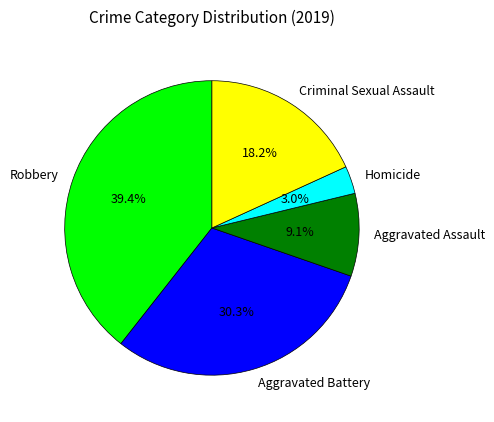

How many segments does this pie chart have?

5